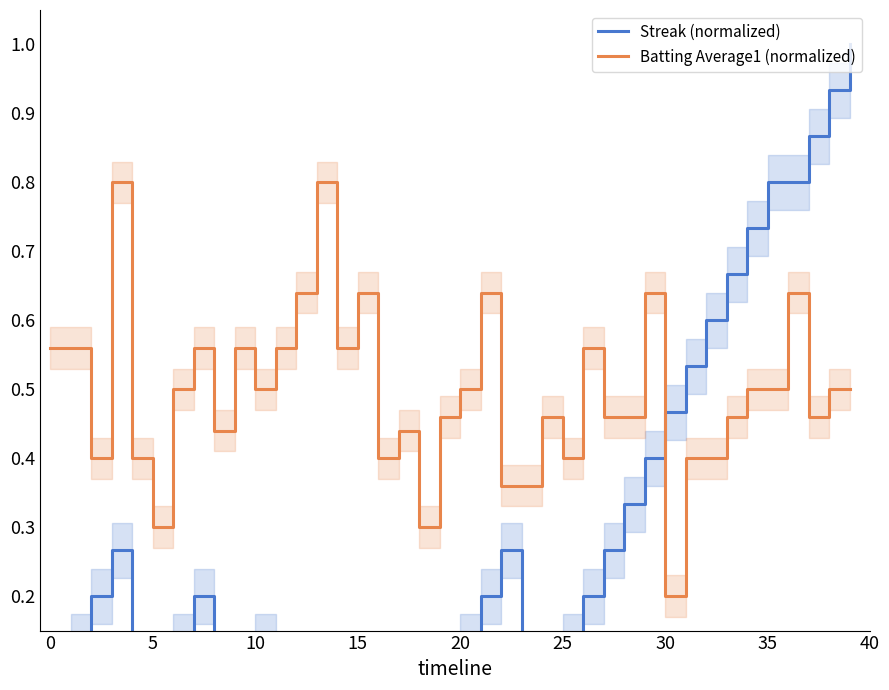

List the series in order of their peak value, highest first.

Streak (normalized), Batting Average1 (normalized)